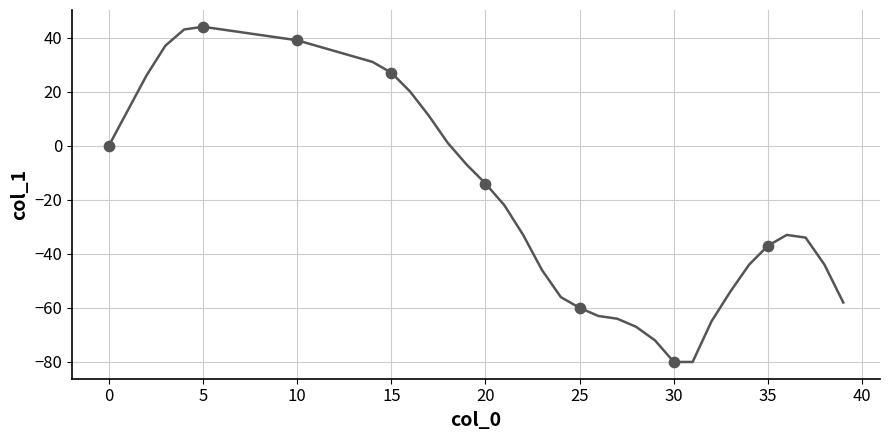

What is the minimum value shown in the chart?

-80